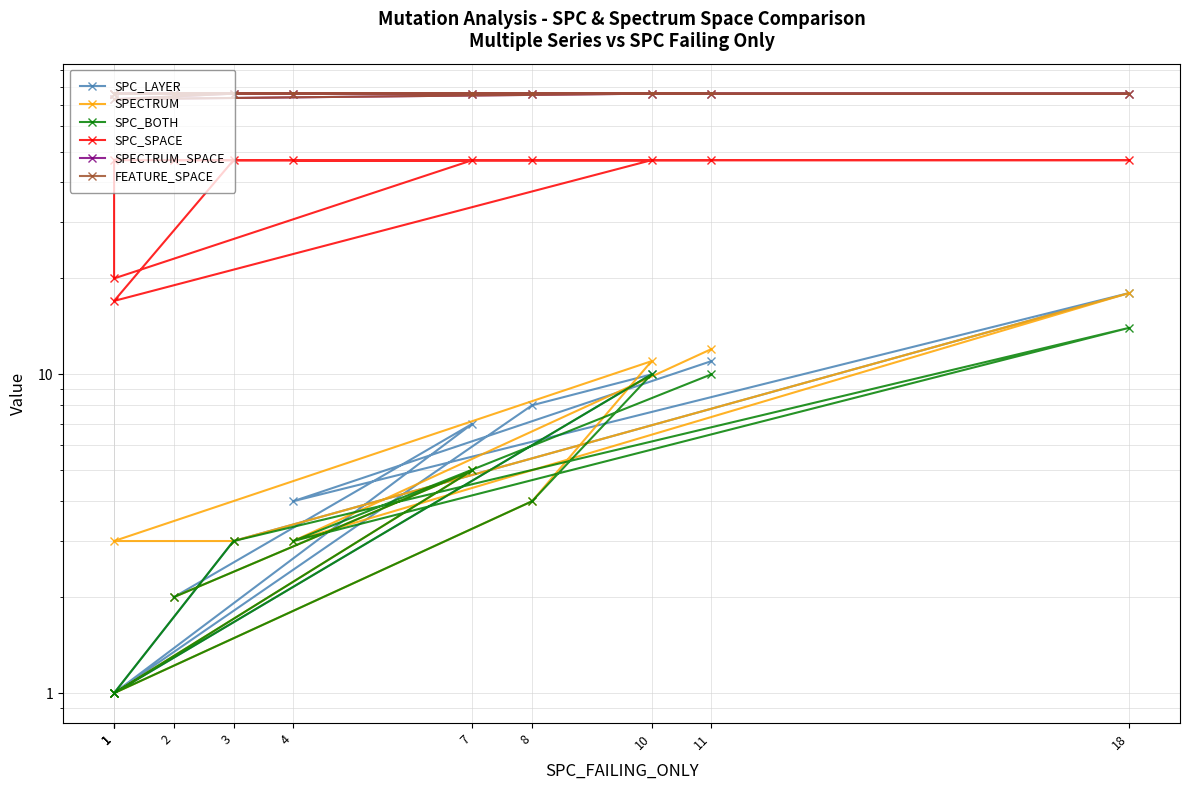

Is the value of SPECTRUM_SPACE at 18 greater than the value of SPC_SPACE at 1?

Yes